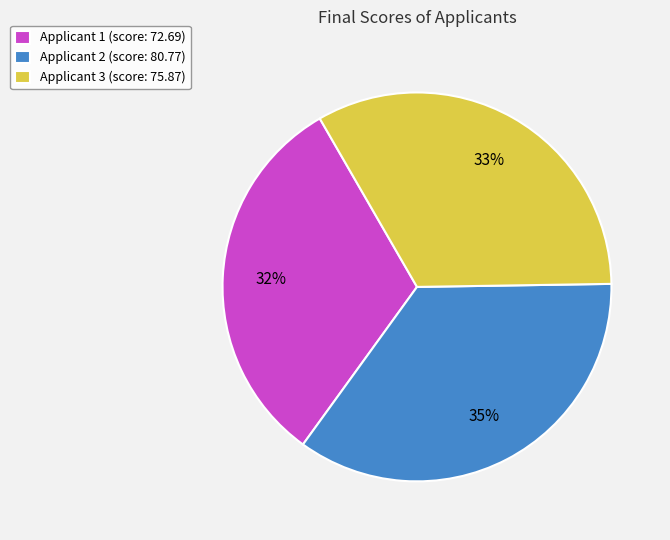

What is the ratio of the value at Applicant 1 (score: 72.69) to the value at Applicant 2 (score: 80.77)?

0.9